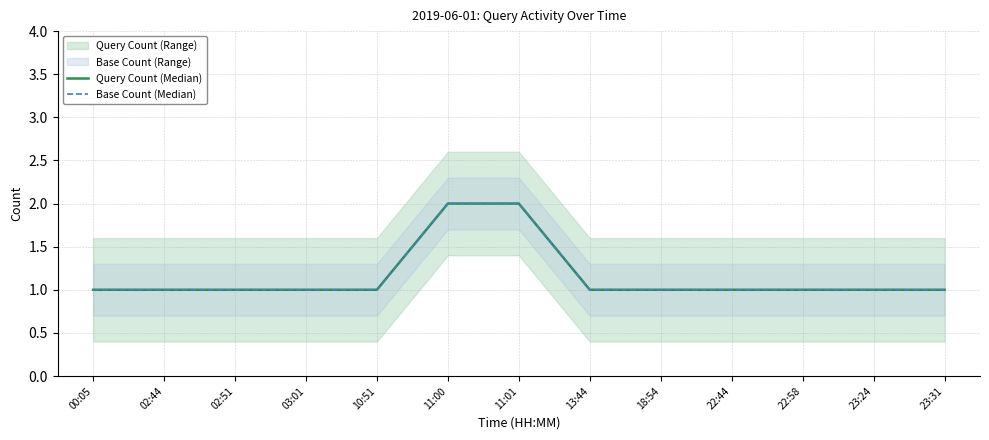

What is the label of the 8th point from the right?

11:00